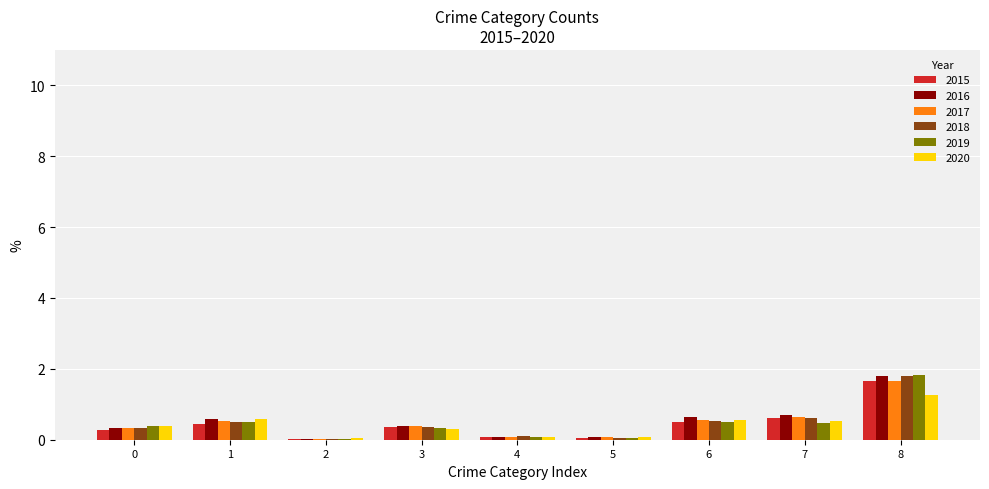

True or false: 2018 has a value of 0.6 at 7.

True